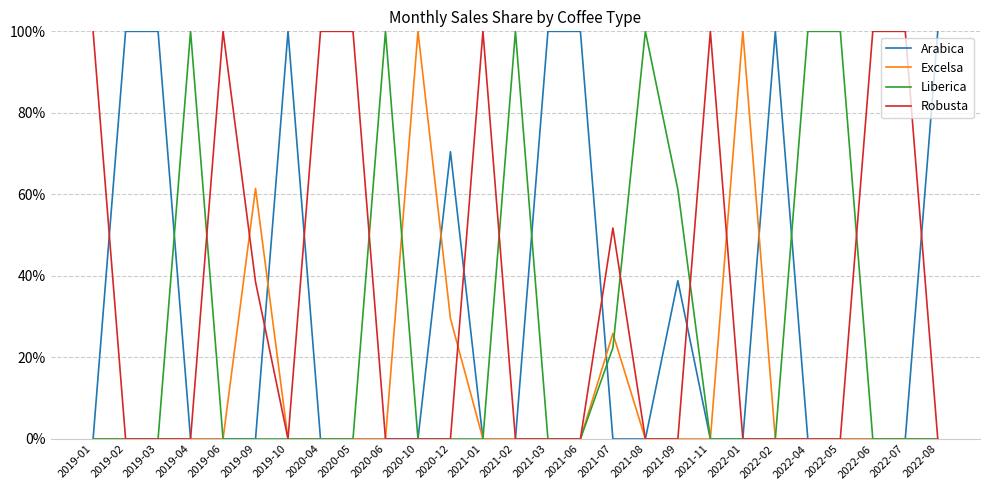

At which category does the chart reach its minimum across all series?

2019-01